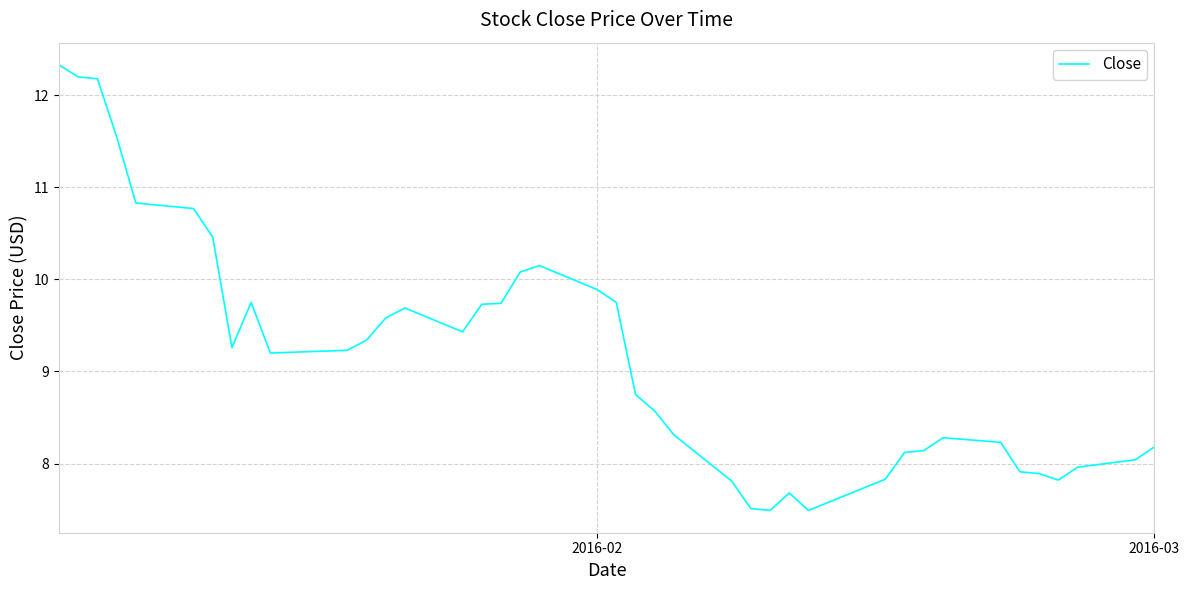

What is the maximum value shown in the chart?

12.3